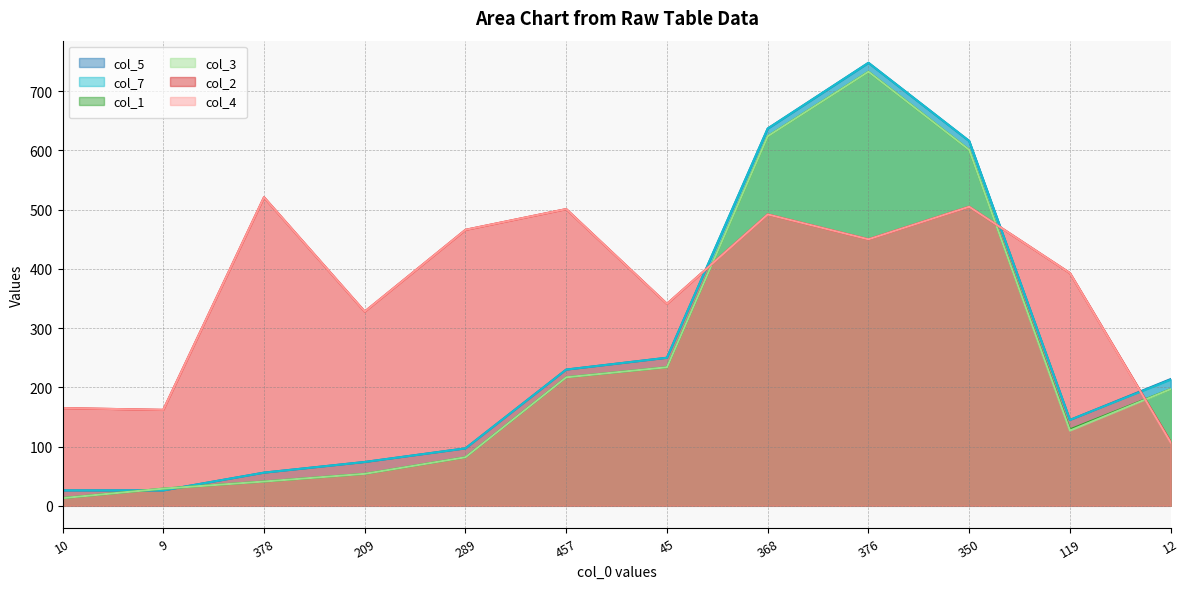

Reading left to right, list all the values displayed in this chart.

col_5: 10=26	9=26	378=56	209=74	289=97	457=230	45=250	368=637	376=748	350=616	119=145	12=214
col_7: 10=26	9=26	378=56	209=74	289=97	457=230	45=250	368=637	376=748	350=616	119=145	12=213
col_1: 10=13	9=29	378=41	209=54	289=82	457=217	45=234	368=624	376=733	350=601	119=129	12=197
col_3: 10=13	9=29	378=41	209=54	289=82	457=217	45=234	368=624	376=733	350=601	119=127	12=197
col_2: 10=165	9=162	378=521	209=328	289=466	457=501	45=341	368=492	376=450	350=505	119=393	12=108
col_4: 10=165	9=162	378=521	209=328	289=466	457=501	45=341	368=492	376=450	350=505	119=393	12=107